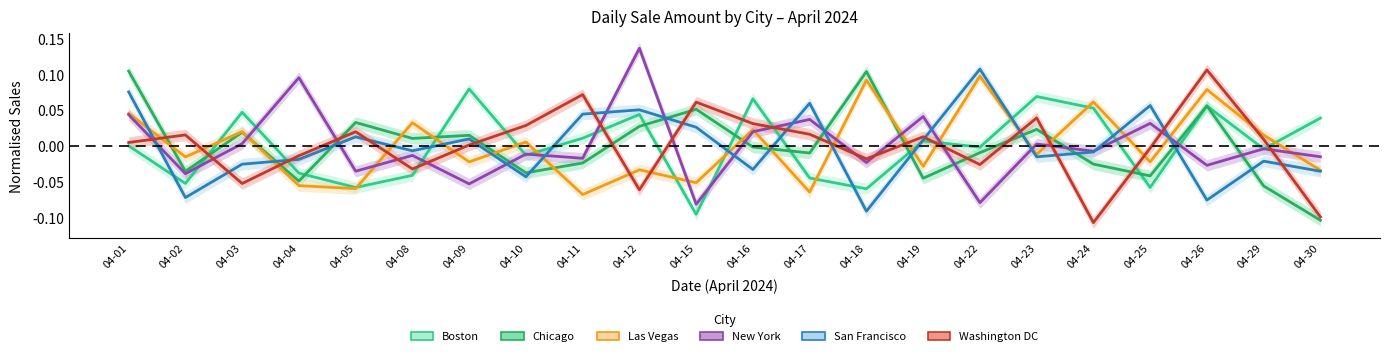

True or false: Las Vegas has more than 2 points higher than both neighbors.

True